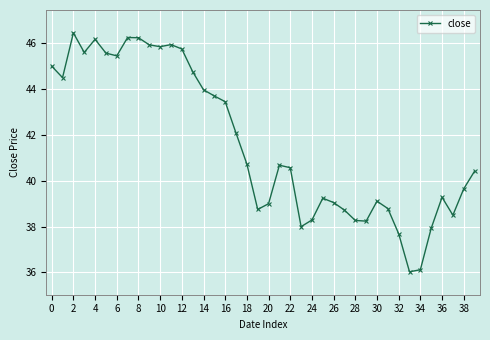

True or false: there are more than 2 points higher than both neighbors.

True